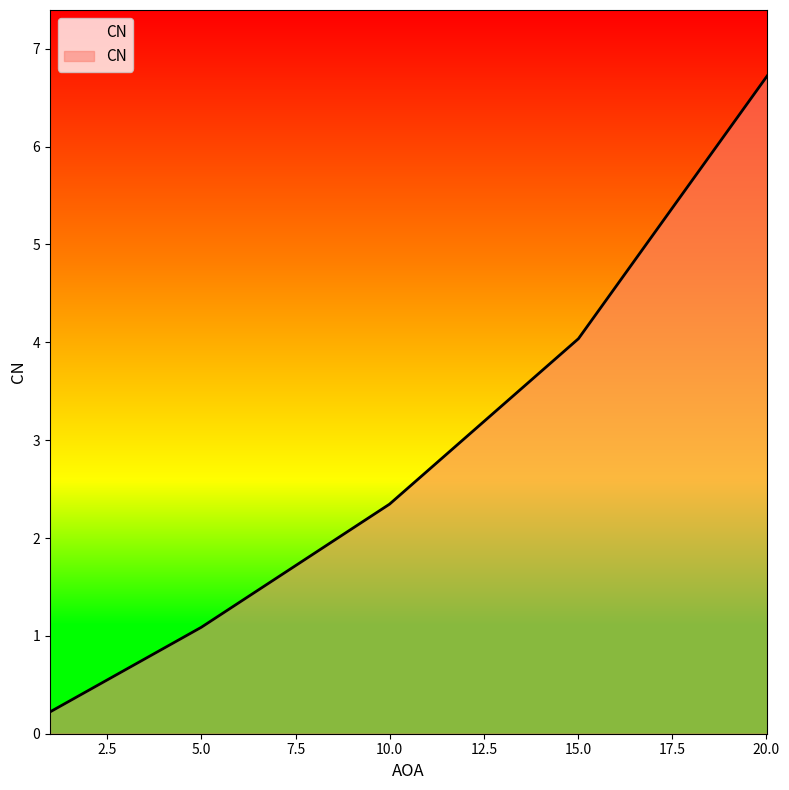

Does the chart have visible grid lines?

No